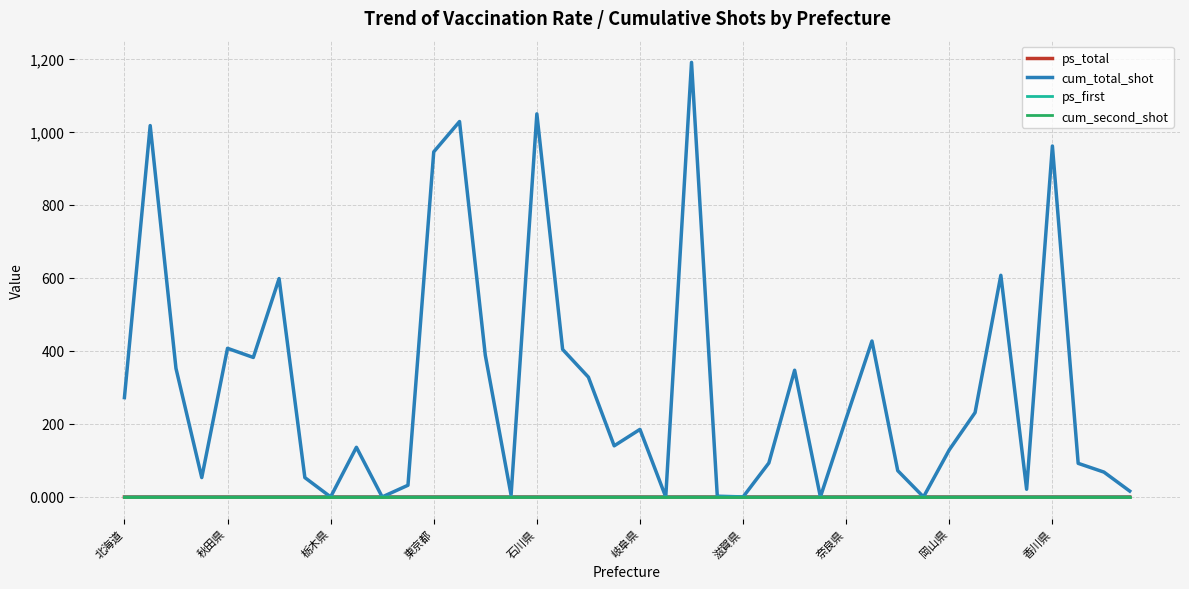

Which series has the largest total across all categories?

cum_total_shot